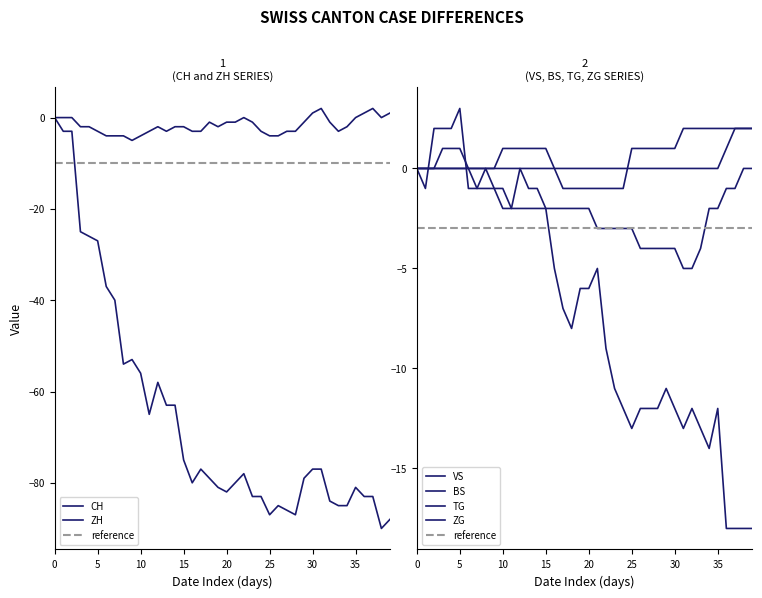

Is it true that BS equals -1 at 10?

True